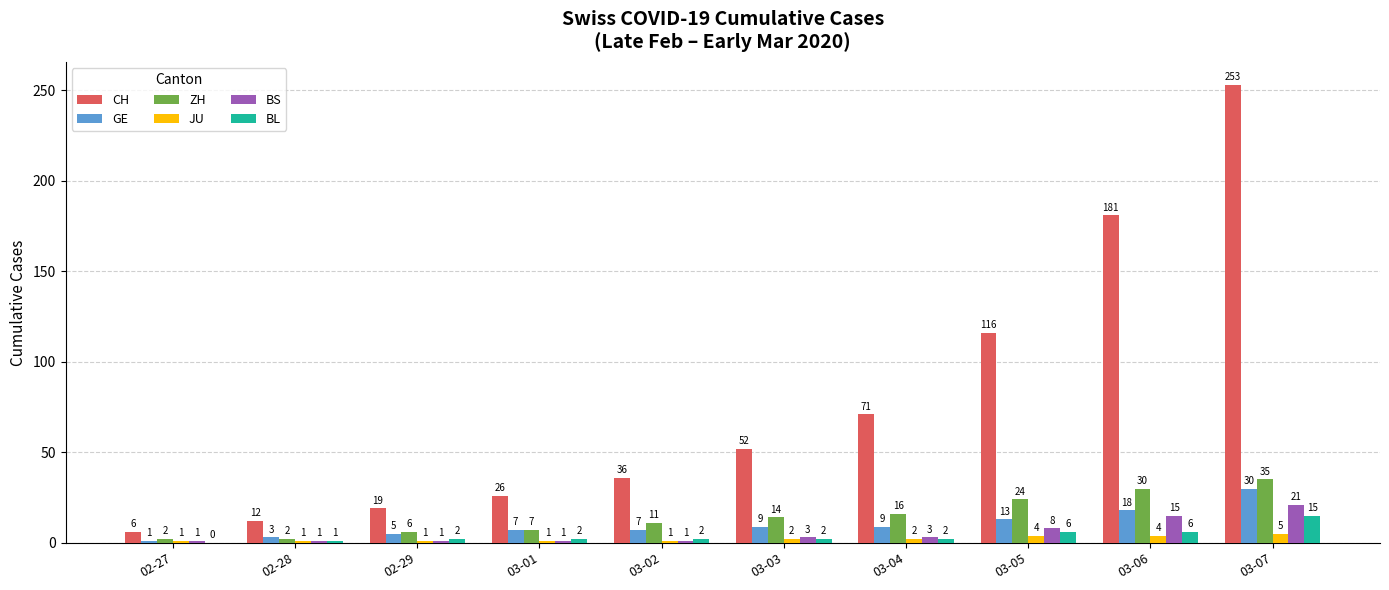

At which category does the chart reach its peak across all series?

03-07